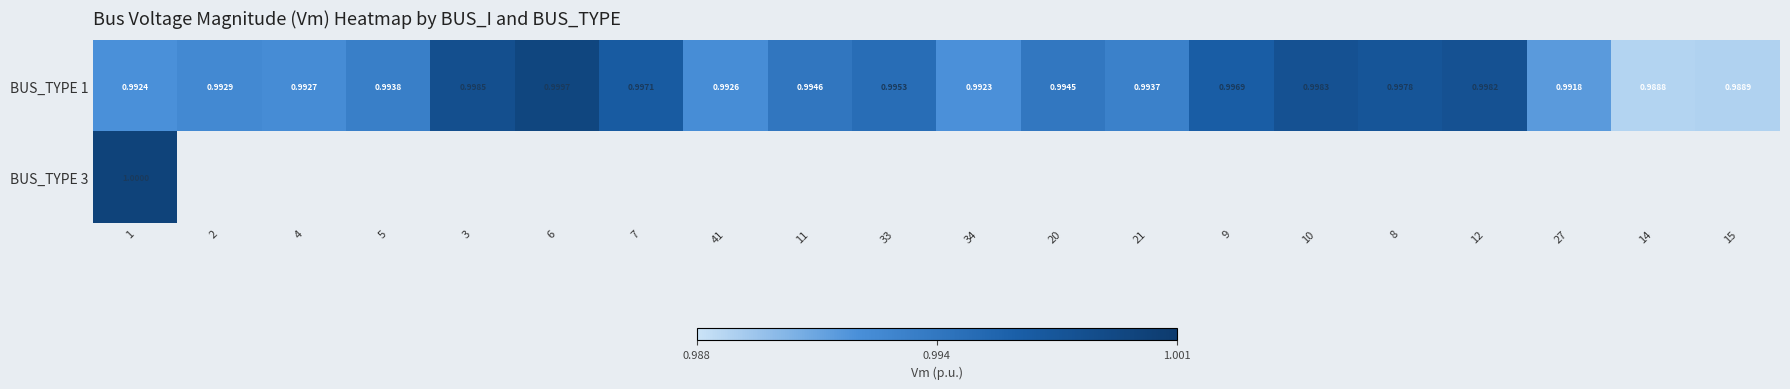

Where is BUS_TYPE 1 nearest to the value 0?

14